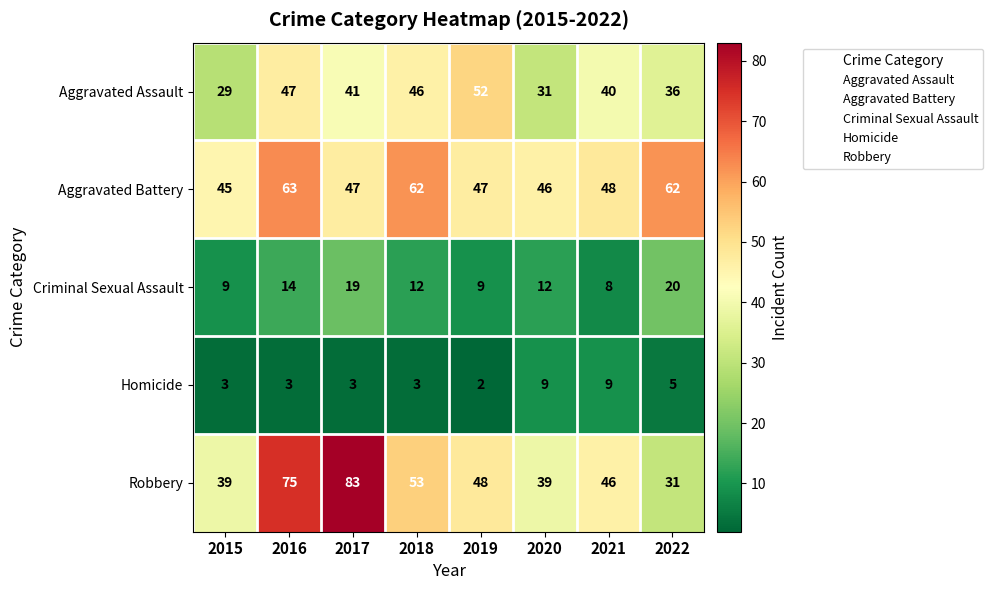

Is it true that Aggravated Battery equals 80 at 2015?

False